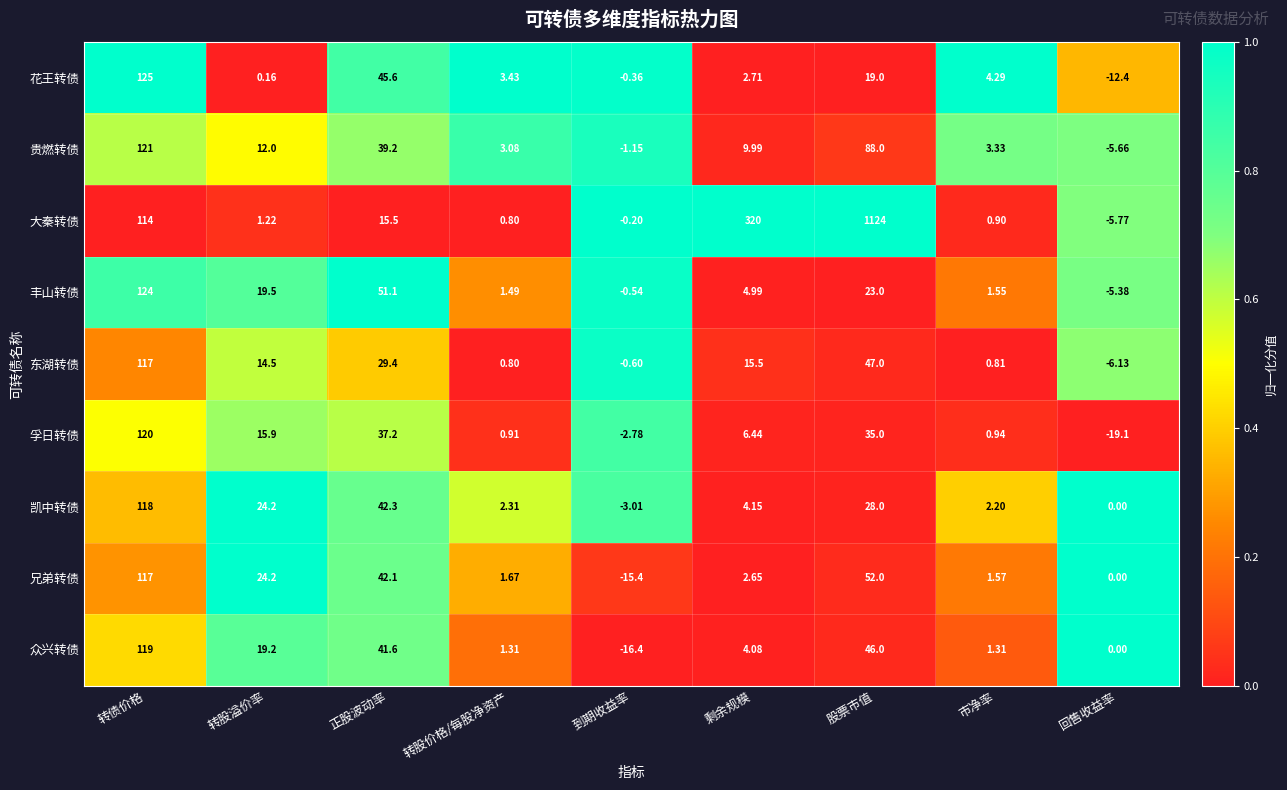

Which series has the largest range (max minus min)?

大秦转债